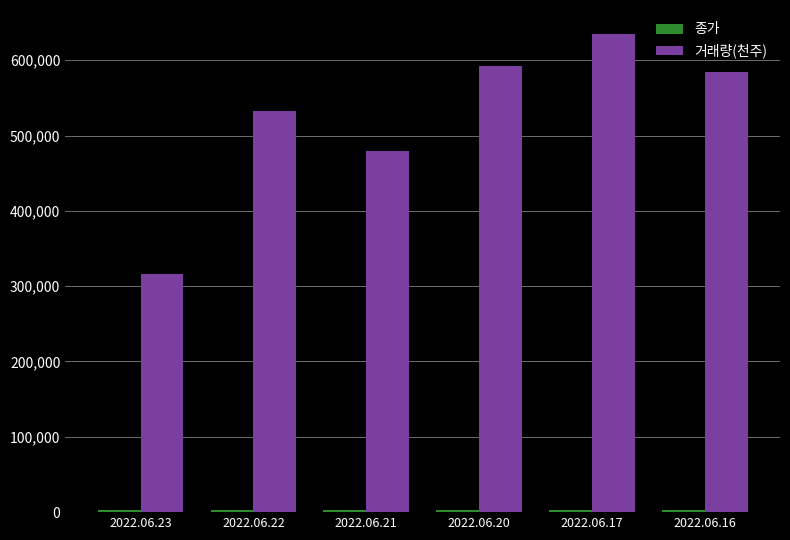

The value of 거래량(천주) at 2022.06.21 is 751395.3. True or false?

False